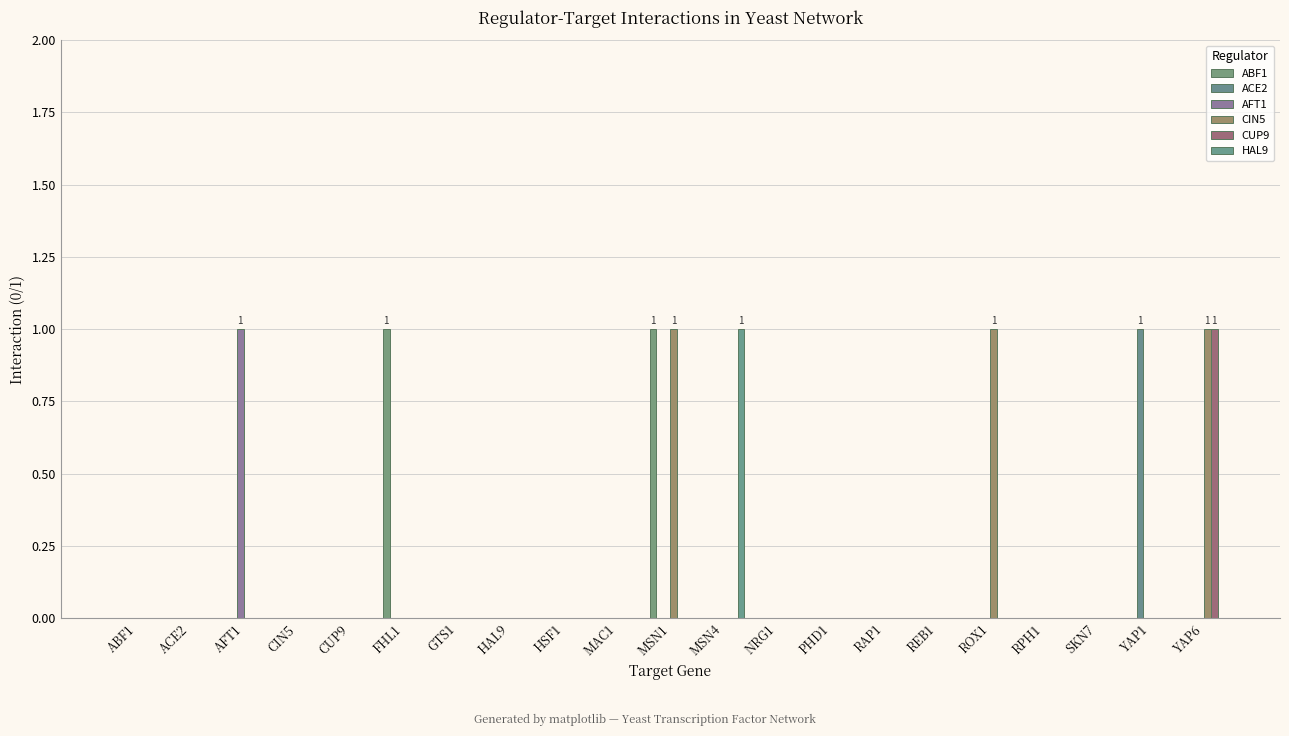

How many categories are shown in the chart?

21